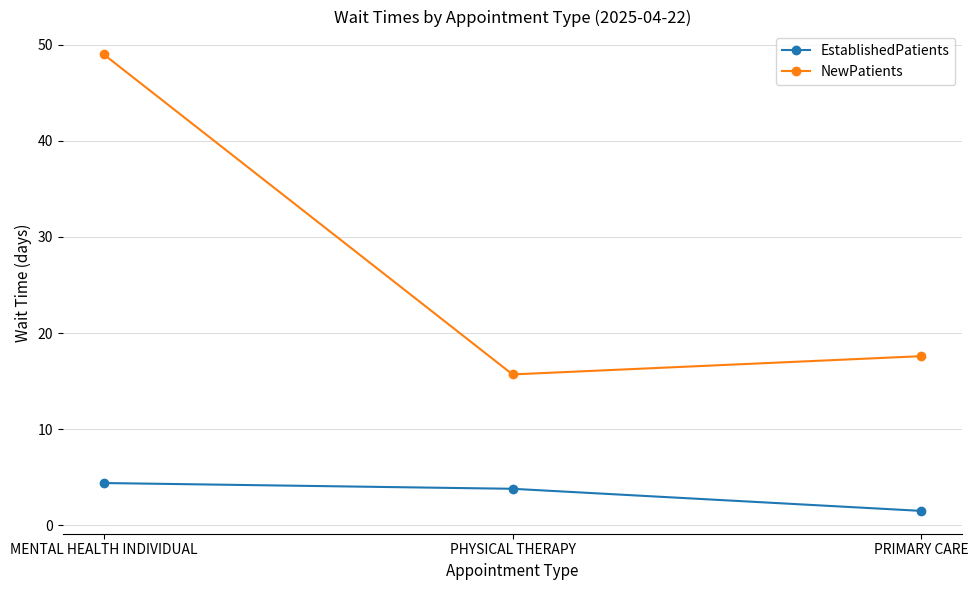

The value of EstablishedPatients at MENTAL HEALTH INDIVIDUAL is 4.4. True or false?

True